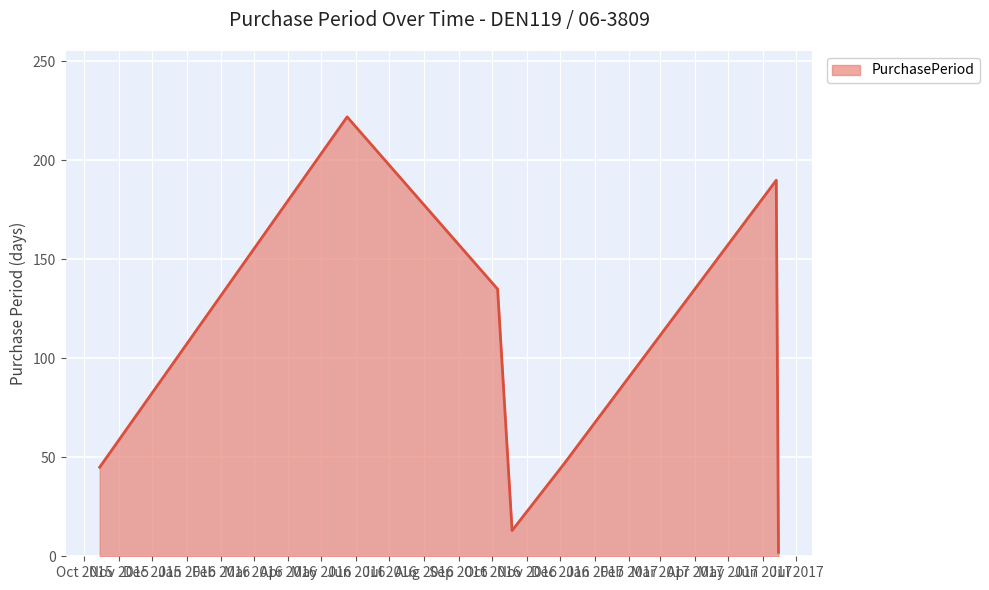

What is the sum of all values?

654